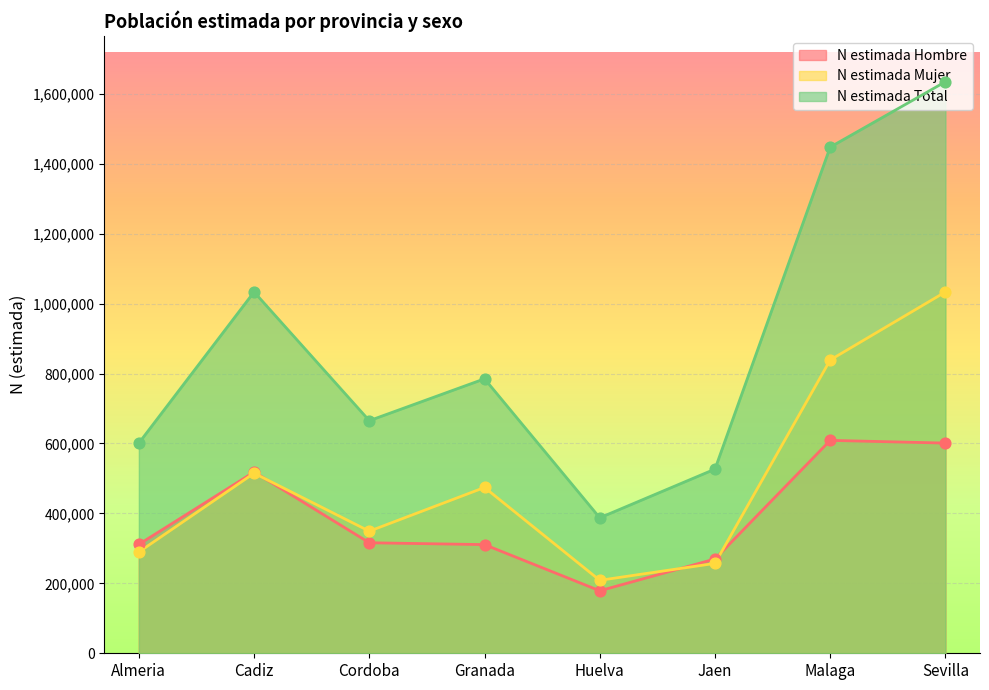

Is the value of N estimada Total at Sevilla greater than the value of N estimada Mujer at Granada?

Yes